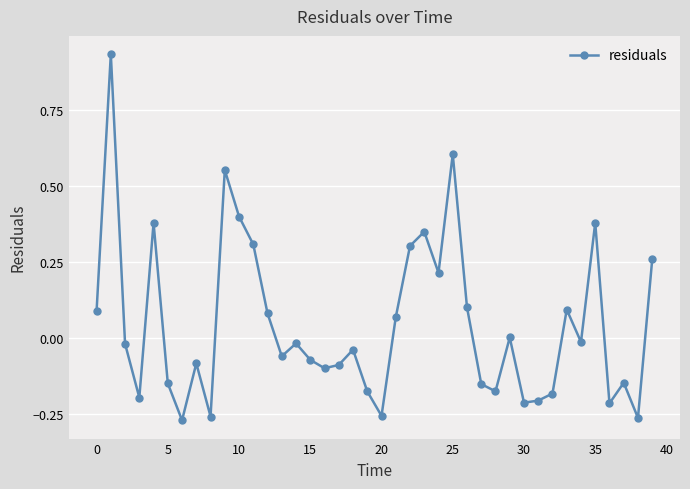

How many interior local valleys (lower than both neighbors) does the data have?

12